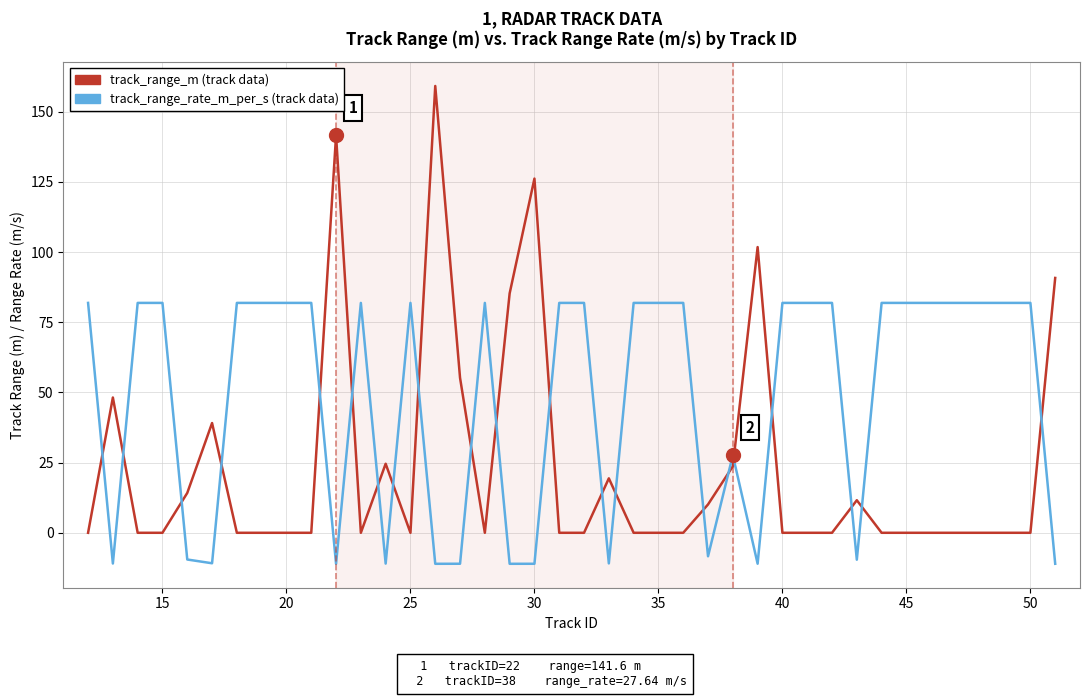

What is the maximum value shown in the chart?

159.2